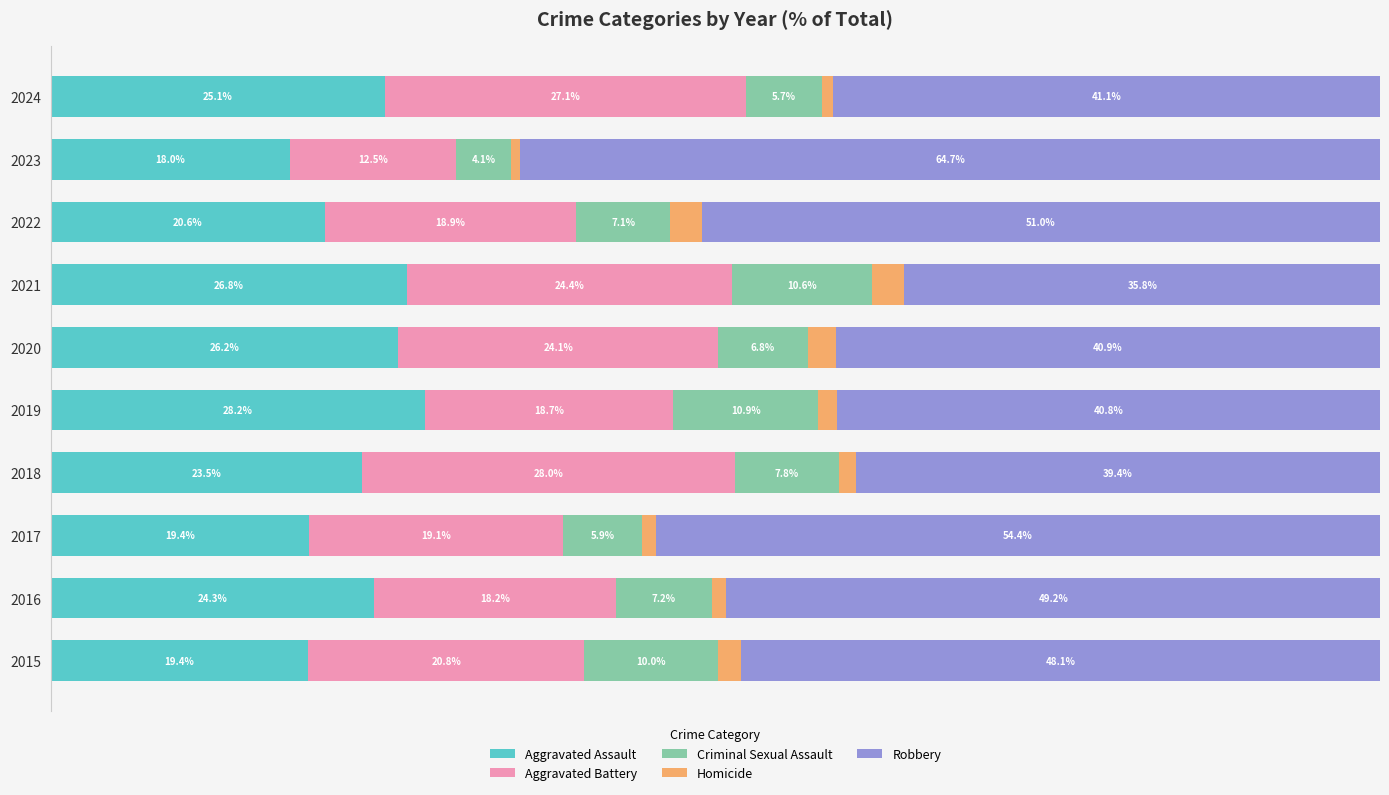

Reading left to right, what are all the values shown in this chart?

Aggravated Assault: 19.4	24.3	19.4	23.5	28.2	26.2	26.8	20.6	18.0	25.1
Aggravated Battery: 20.8	18.2	19.1	28.0	18.7	24.1	24.4	18.9	12.5	27.1
Criminal Sexual Assault: 10.0	7.2	5.9	7.8	10.9	6.8	10.6	7.1	4.1	5.7
Homicide: 1.7	1.1	1.1	1.3	1.4	2.1	2.4	2.4	0.7	0.9
Robbery: 48.1	49.2	54.4	39.4	40.8	40.9	35.8	51.0	64.7	41.1